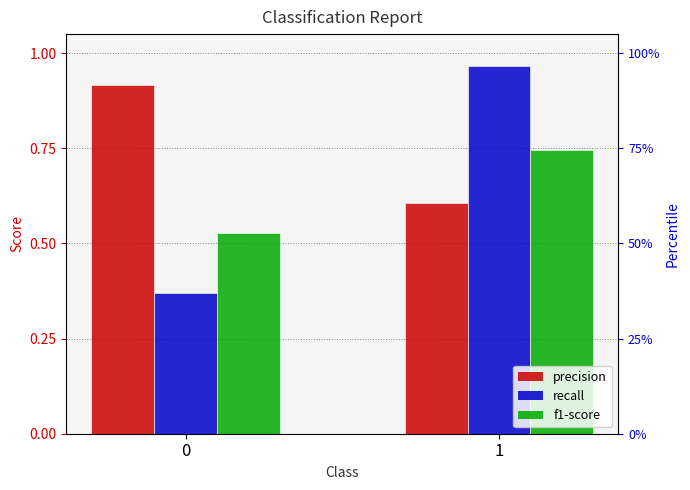

List the labels in order of precision value, smallest first.

1, 0